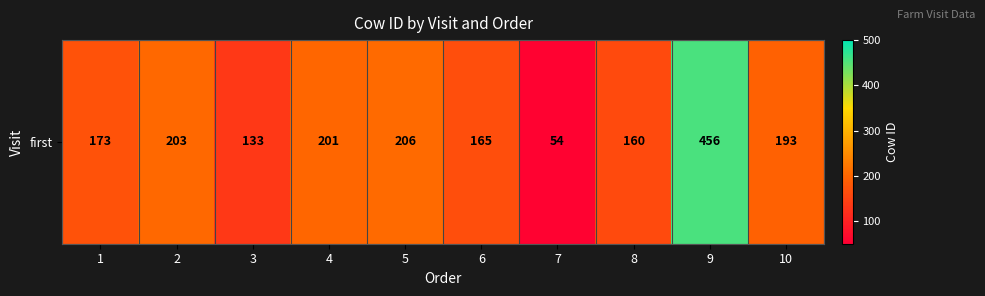

The value at 2 is 300. True or false?

False